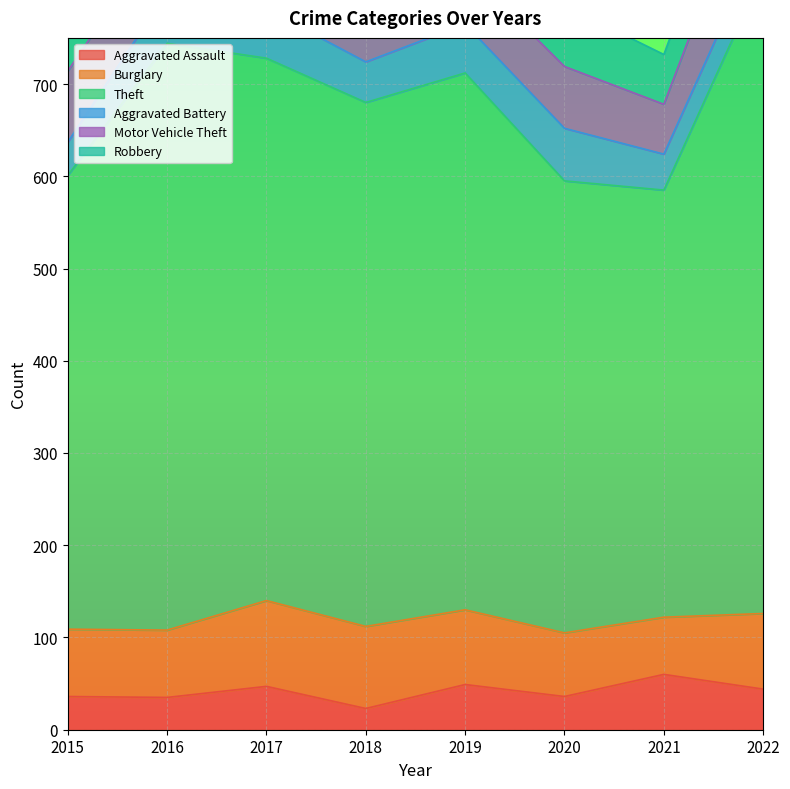

At which category does the chart reach its minimum across all series?

2018